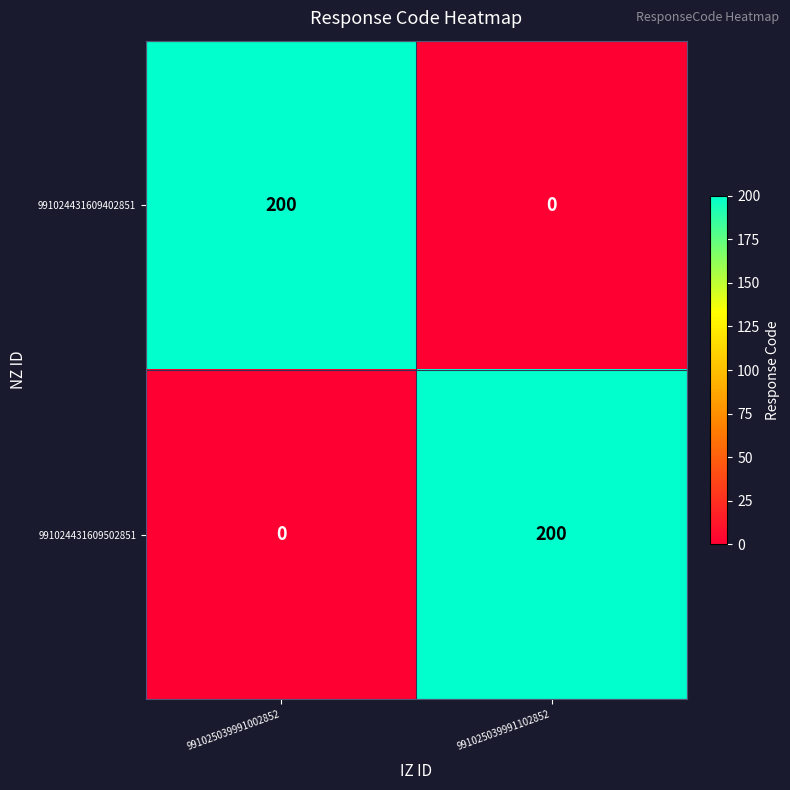

Read the 991024431609402851 value at 991025039991002852.

200